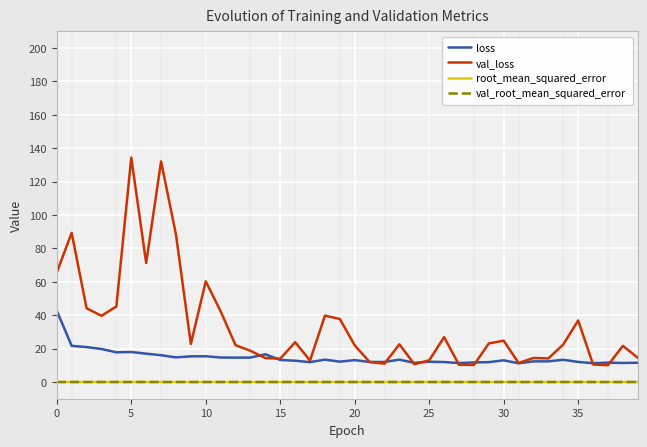

What is the maximum value for loss?

42.7